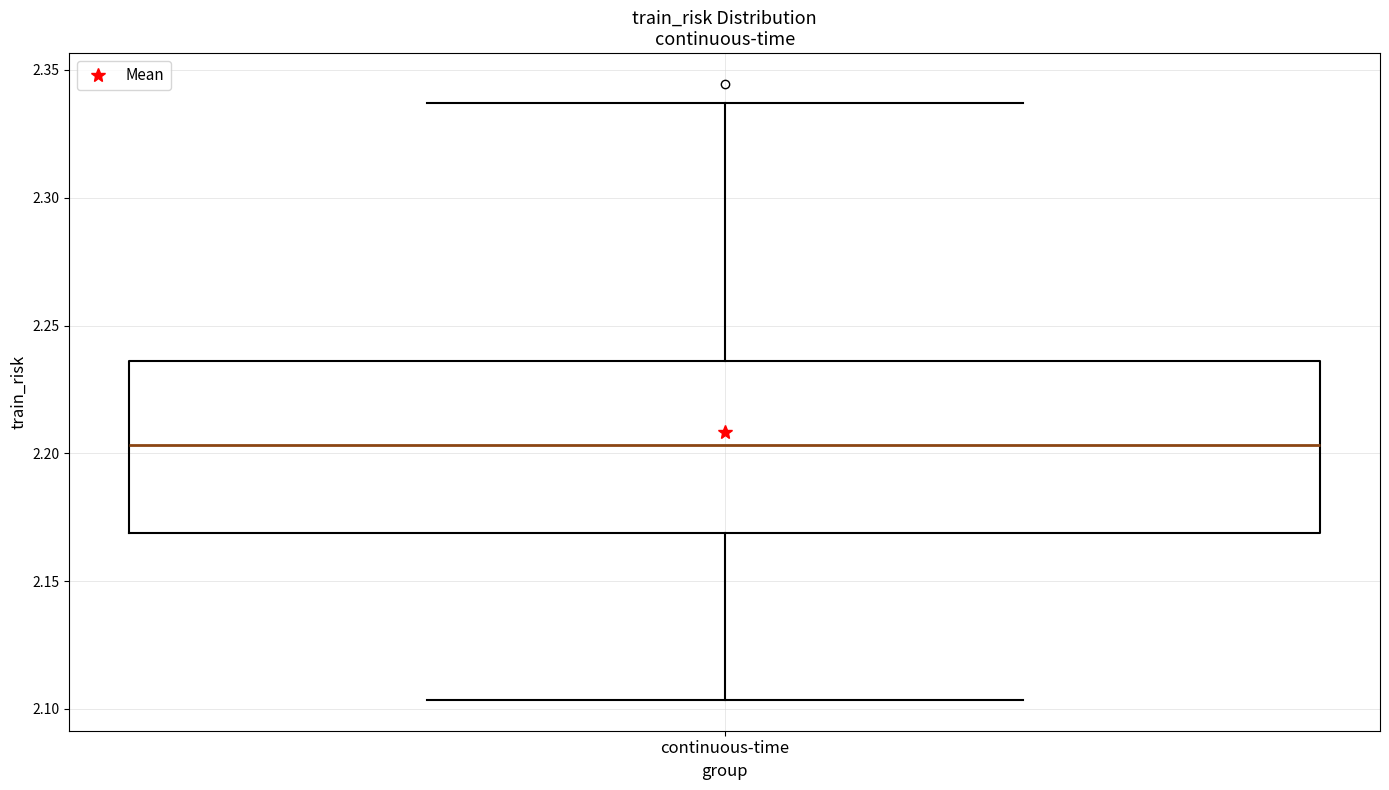

Read this box plot against the y-axis: the position of the median line, the range covered by the box, and the ends of both whiskers. The values are not printed on the chart, so give them approximately, as read against the axis.

median 2.205, box 2.170 to 2.235, whiskers 2.105 to 2.335